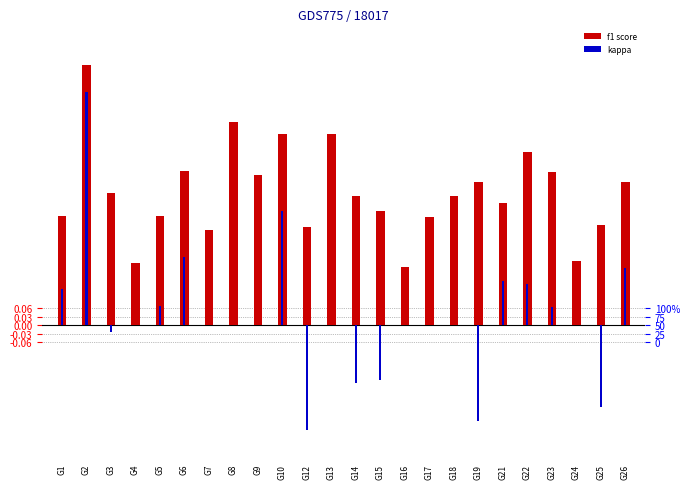

Reading left to right, what are all the values shown in this chart?

f1: 0.4	0.9	0.5	0.2	0.4	0.5	0.3	0.7	0.5	0.7	0.3	0.7	0.5	0.4	0.2	0.4	0.5	0.5	0.4	0.6	0.5	0.2	0.3	0.5
kappa: 0.1	0.8	-0.0	0.0	0.1	0.2	0.0	0.0	0.0	0.4	-0.4	0.0	-0.2	-0.2	0.0	0.0	0.0	-0.3	0.2	0.1	0.1	0.0	-0.3	0.2